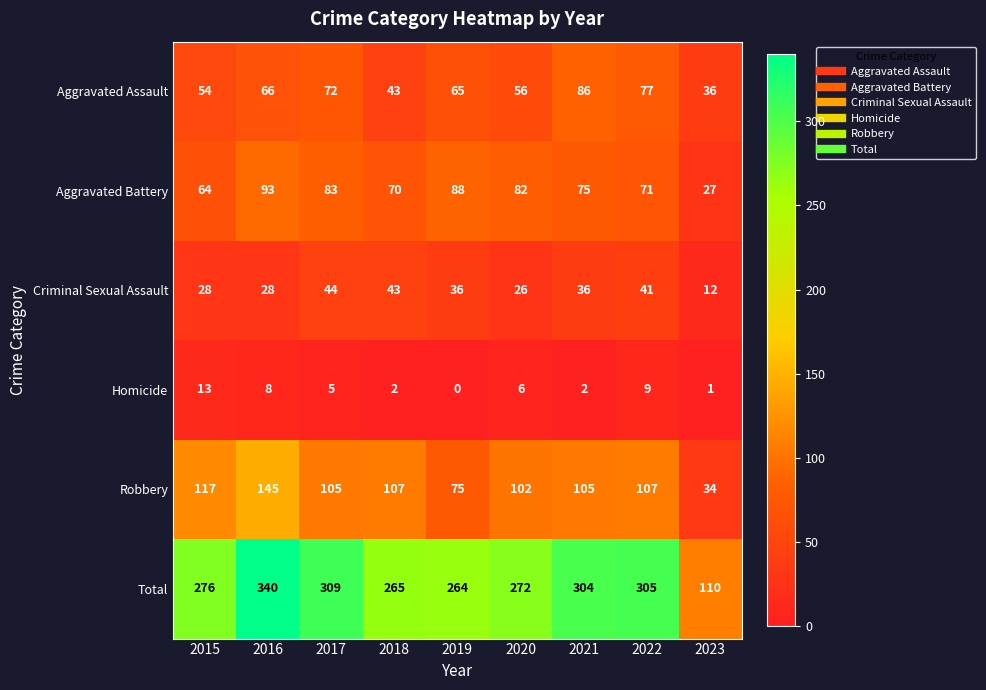

At which label does Aggravated Battery reach its peak?

2016